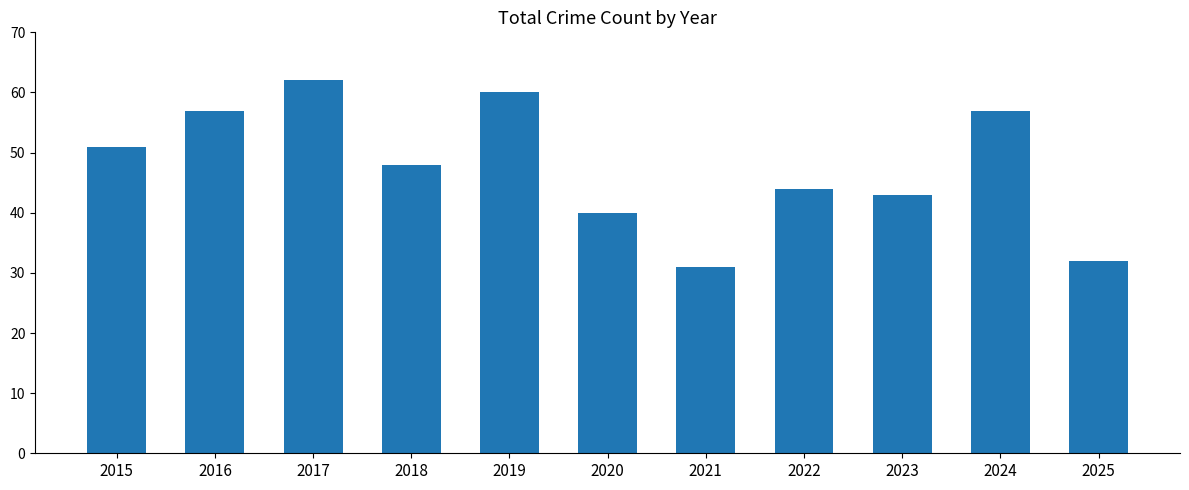

How many bars are there in total?

11